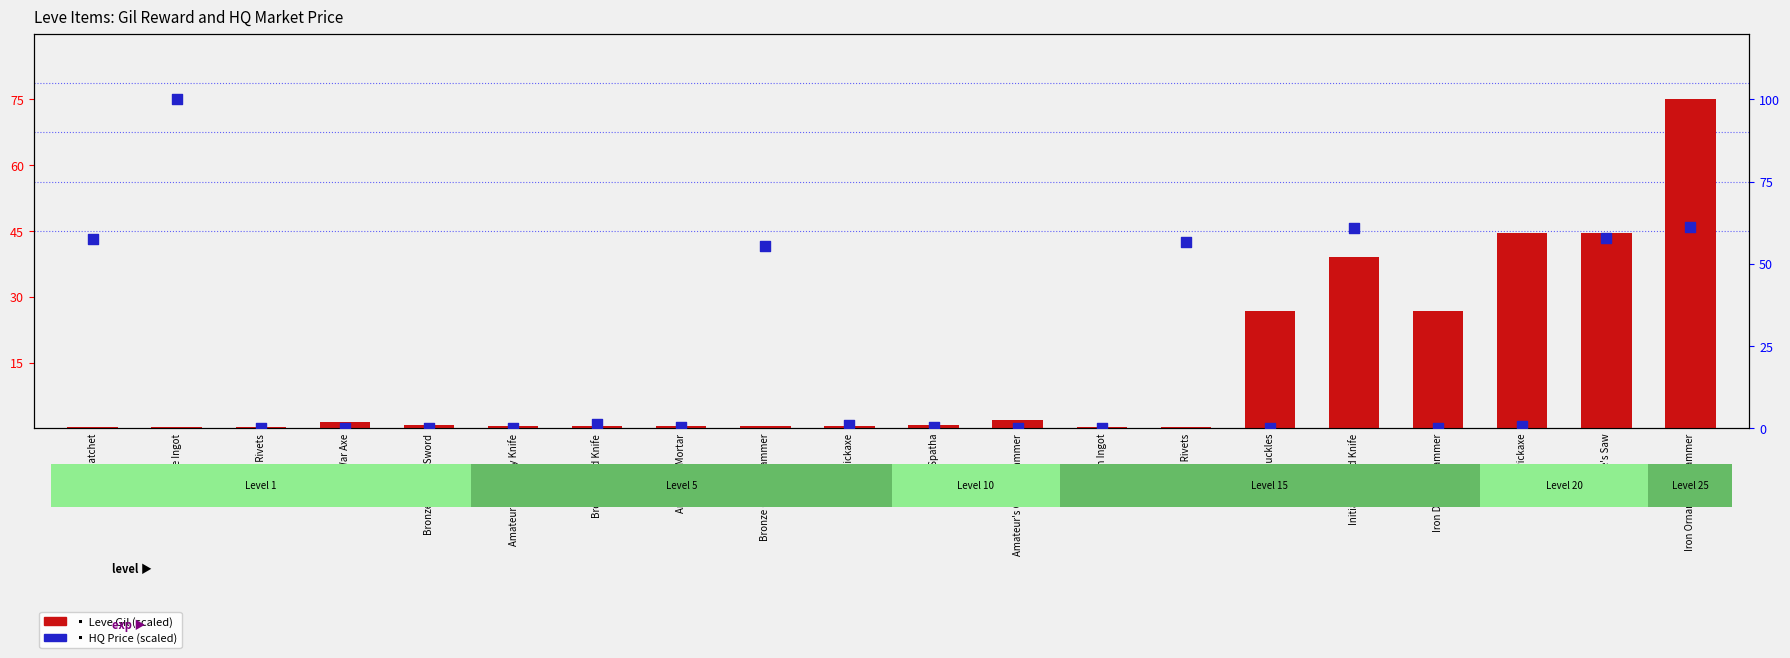

Which series reaches the minimum Y coordinate?

HQ Price (scaled)